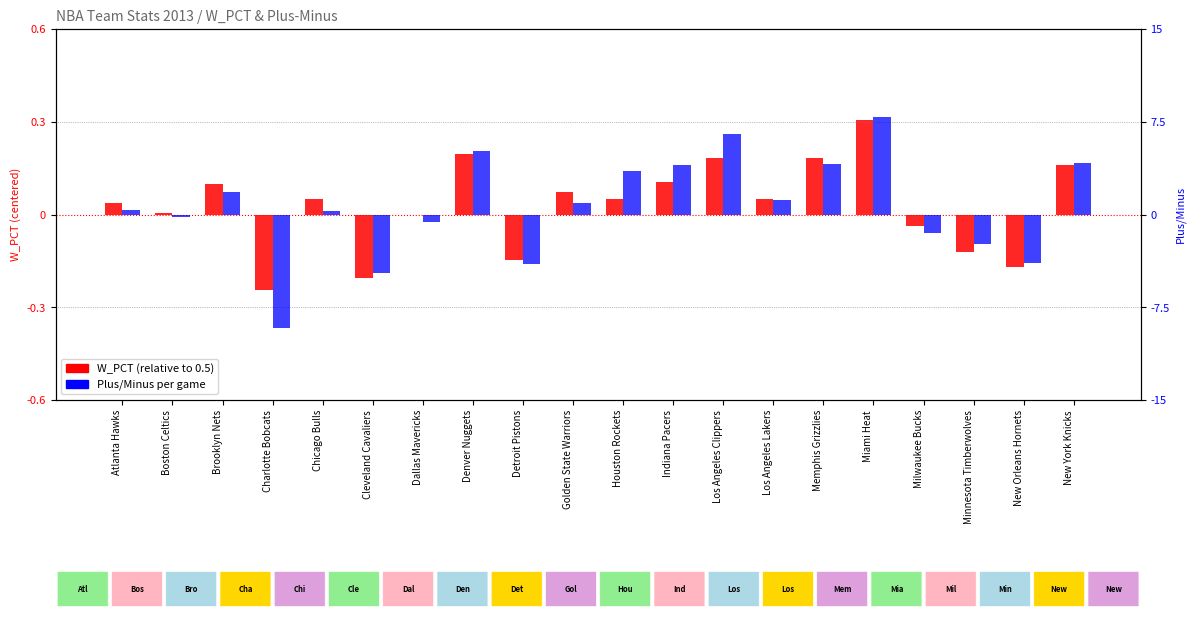

Between Boston Celtics and Dallas Mavericks, which series saw the biggest shift?

Plus/Minus